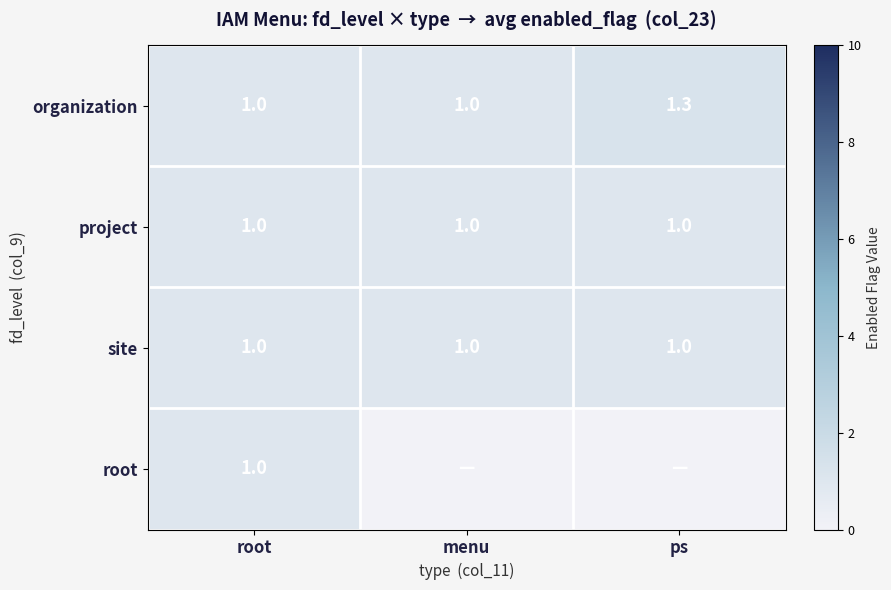

Which label corresponds to the smallest value in the chart?

menu